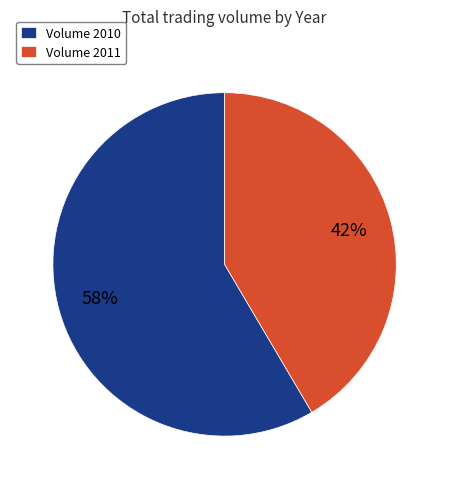

True or false: Volume 2011 accounts for 42% of the total.

True